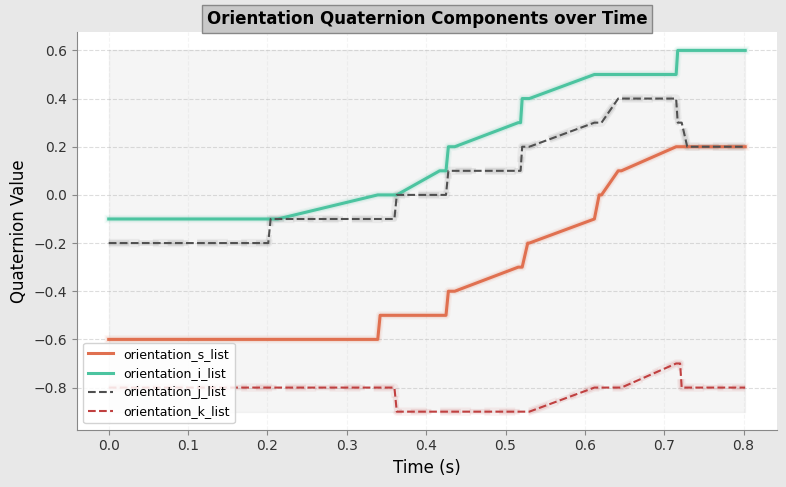

True or false: orientation_k_list and orientation_s_list cross at least once.

False